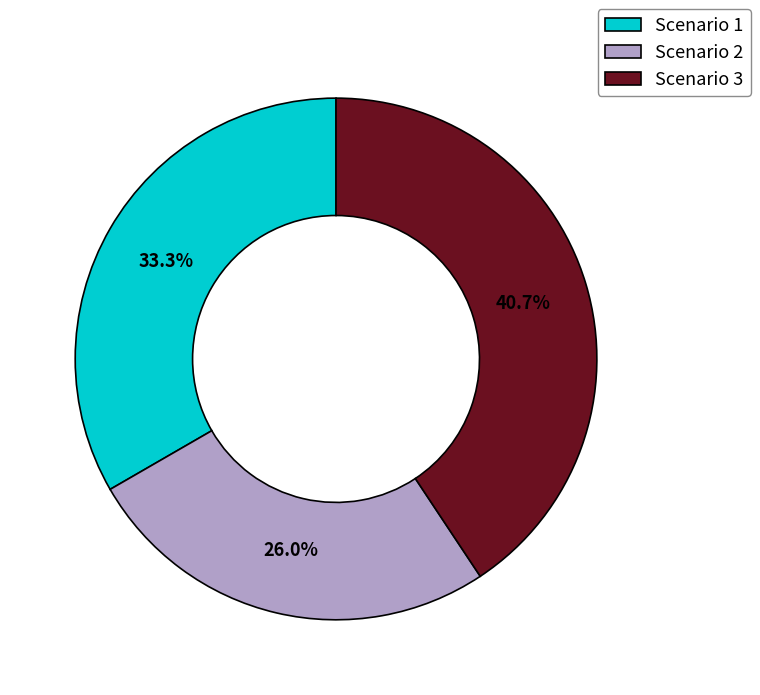

Is there any slice that represents more than half of the pie?

No